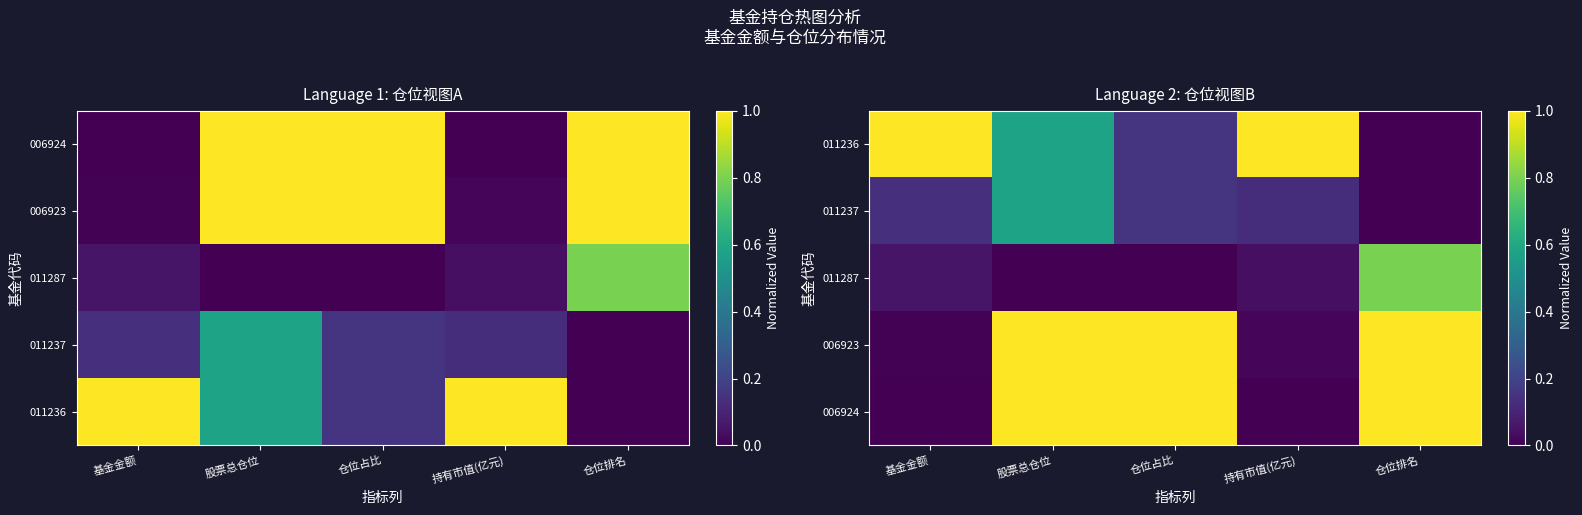

Between 股票总仓位 and 仓位排名, which series saw the biggest shift?

011287